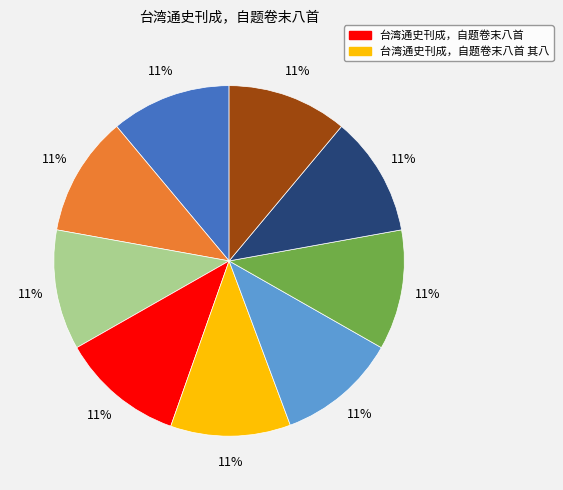

Count the number of slices in the pie.

9